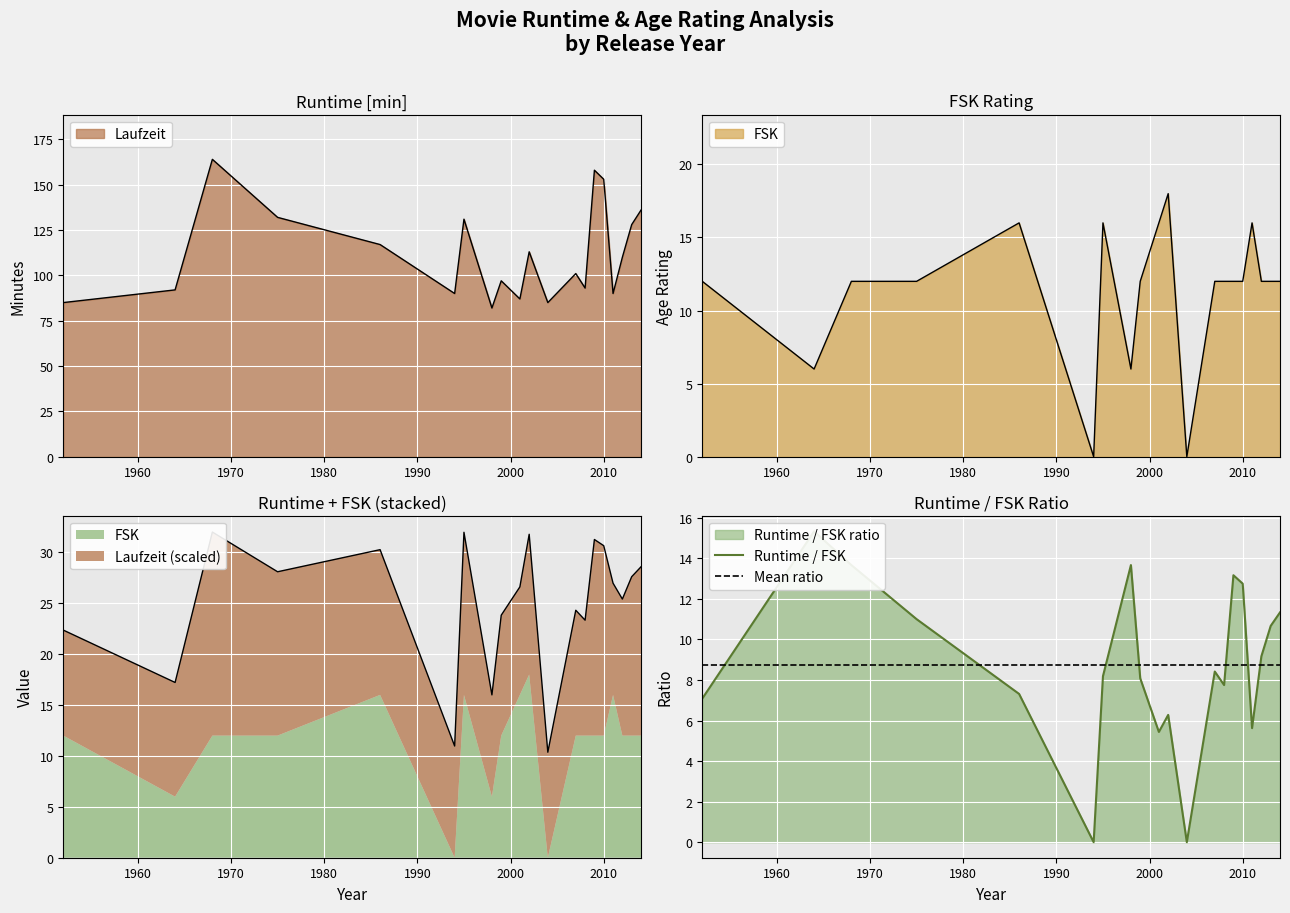

Which series has the widest spread of values?

Laufzeit